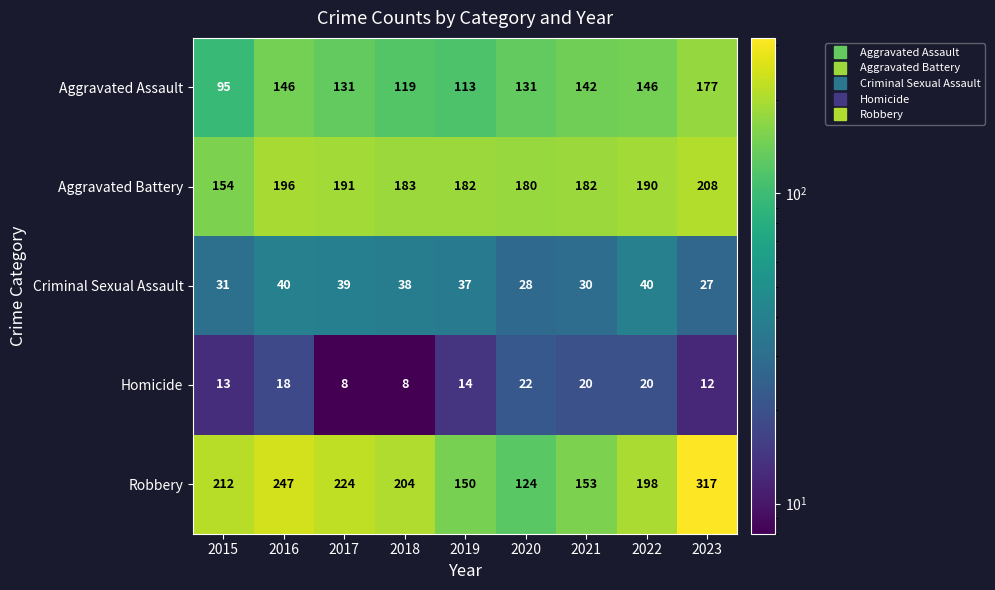

What value does the Aggravated Battery series have at 2015?

154